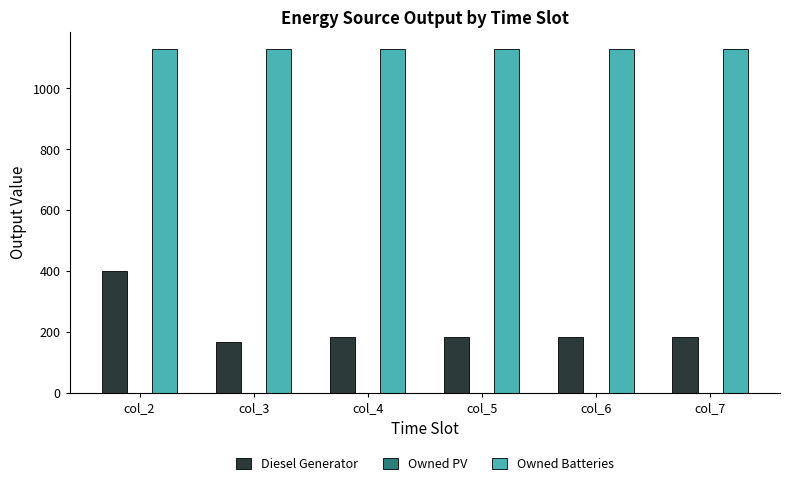

Between col_2 and col_5, which series saw the biggest shift?

Diesel Generator